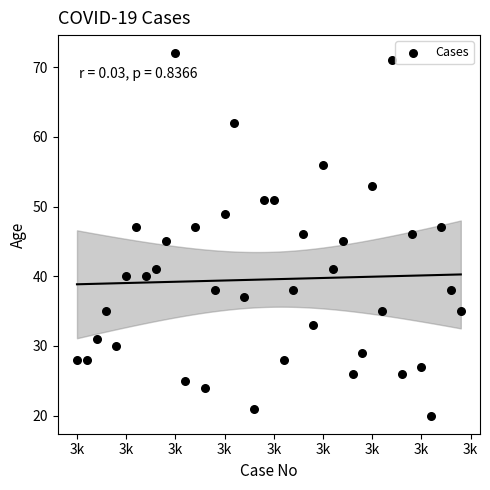

What is the range of X values (max minus min)?

39